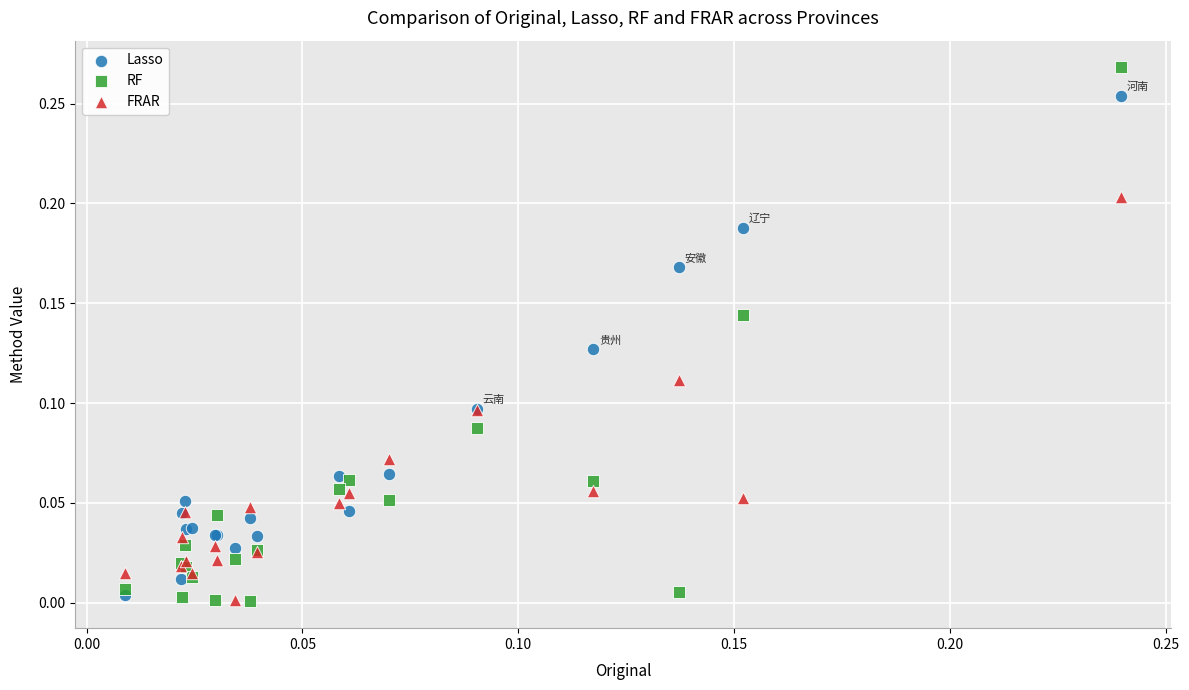

What are all the series names shown in the legend?

Lasso, RF, FRAR